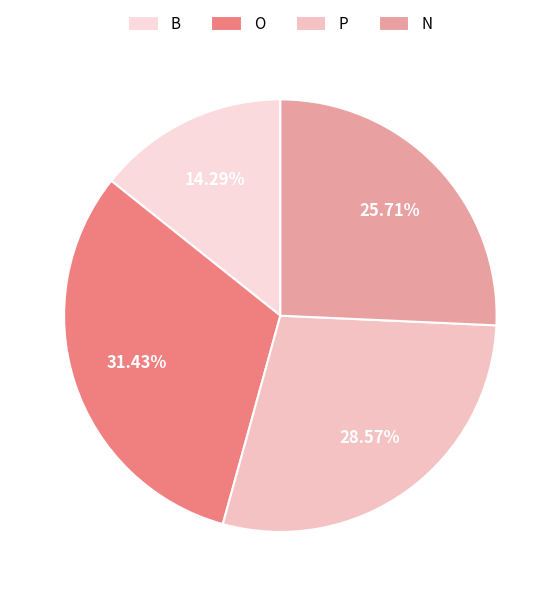

Rank the categories by value from lowest to highest.

B, N, P, O